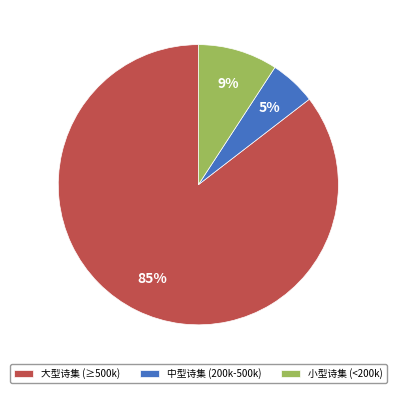

Which has a higher value, 中型诗集 (200k-500k) or 小型诗集 (<200k)?

小型诗集 (<200k)